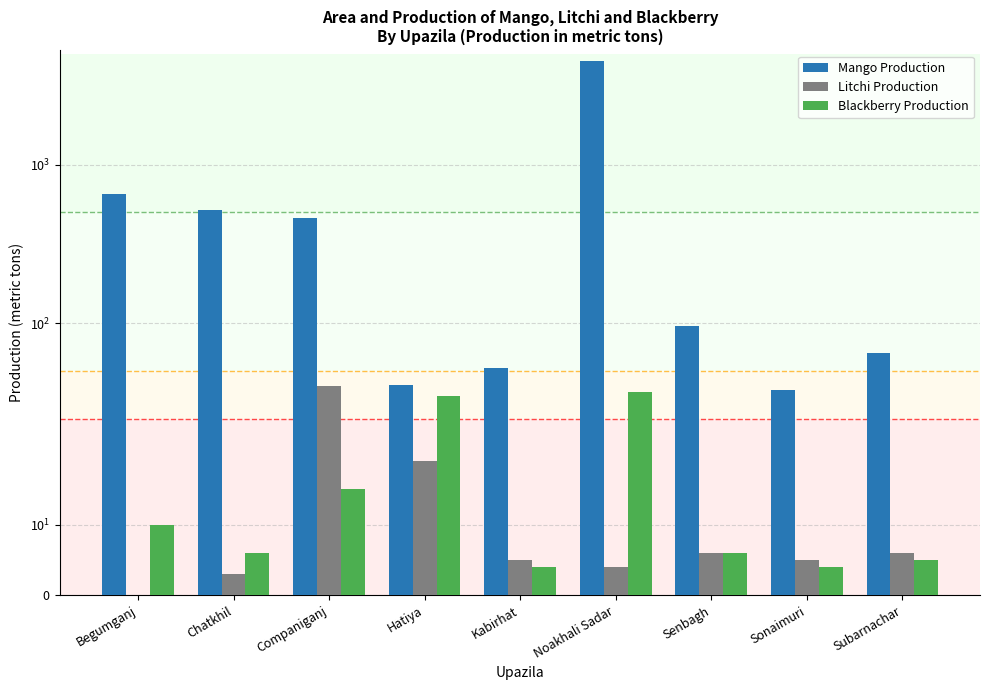

How many bars are there in total?

27